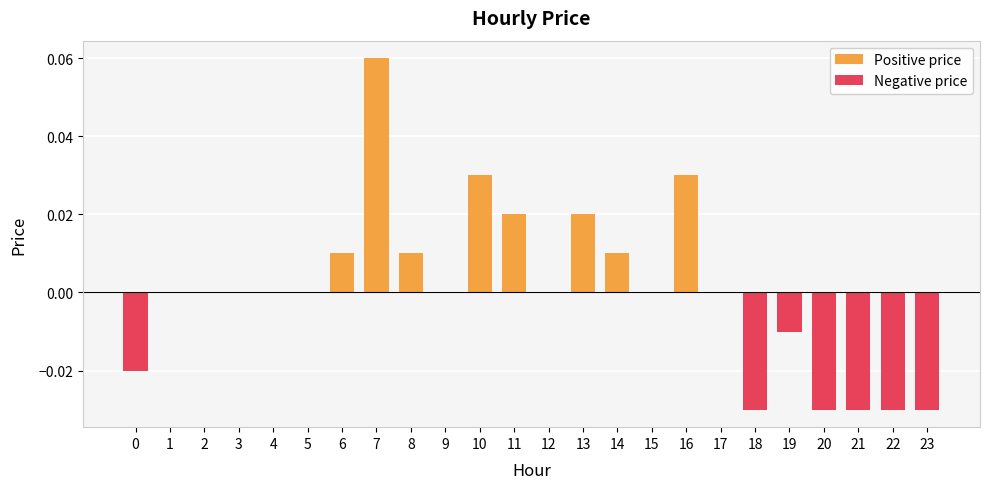

Between 14 and 22, which is larger?

14